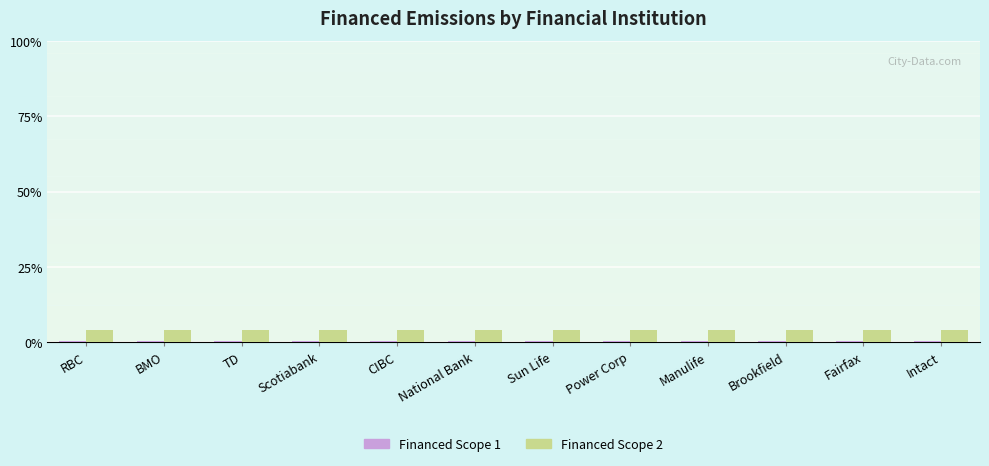

What is the greatest value displayed?

4.0